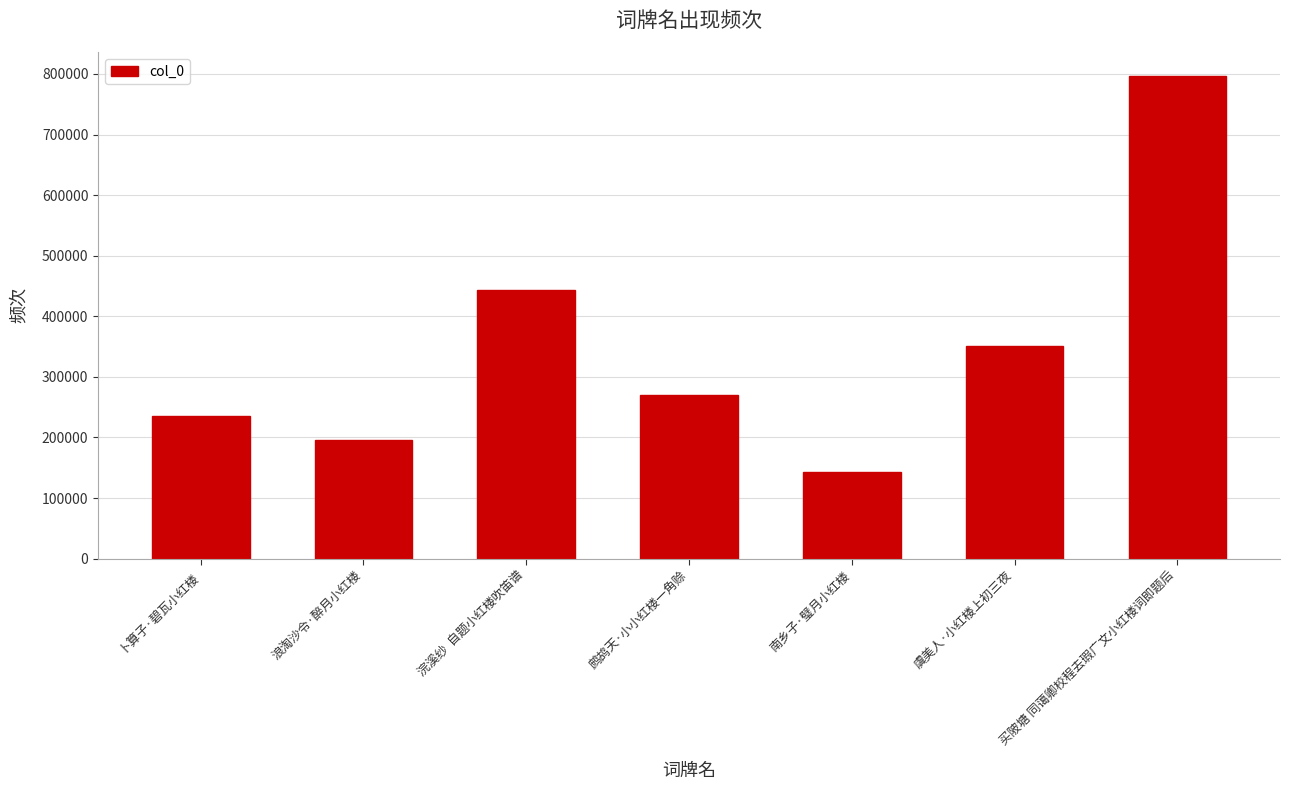

What is the average value?

347921